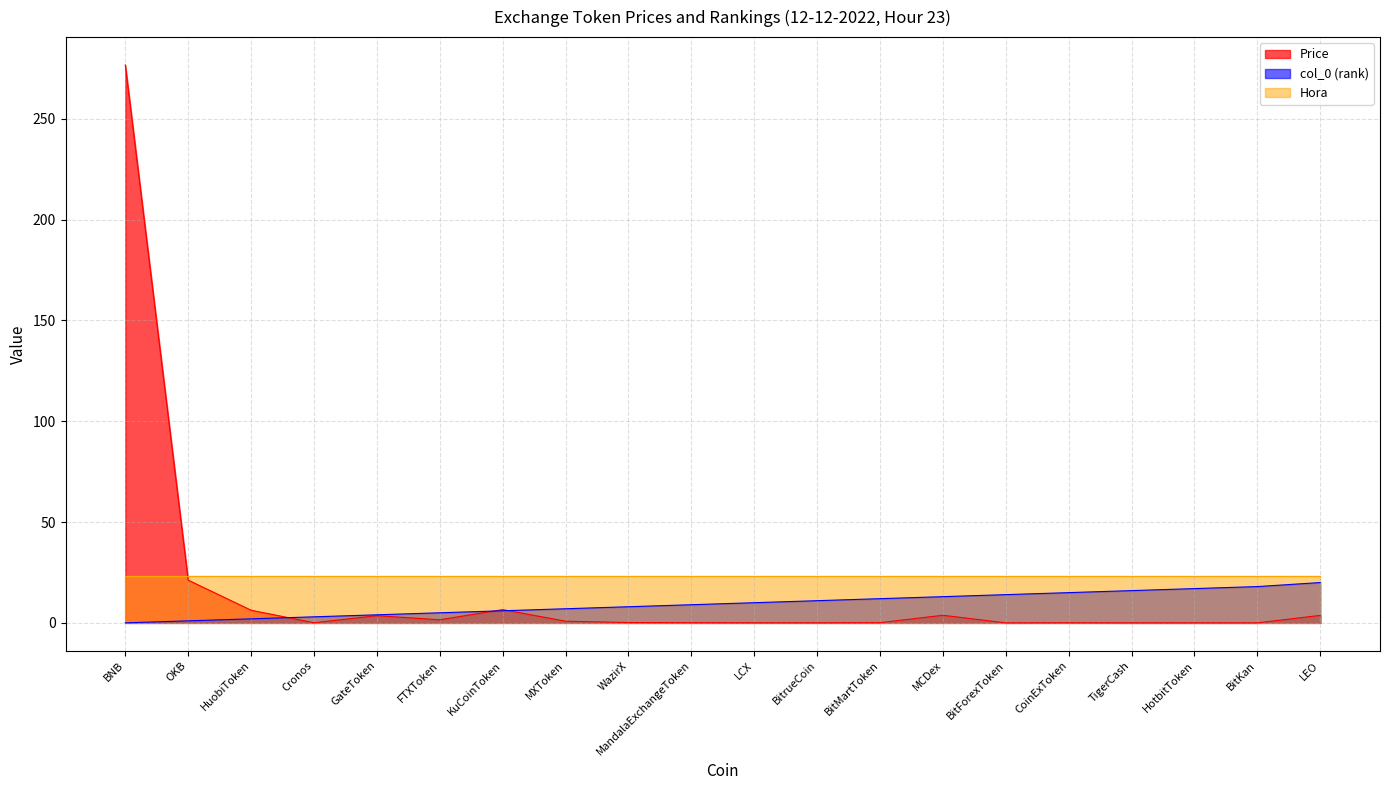

What is the total value across all series at LEO?

46.7